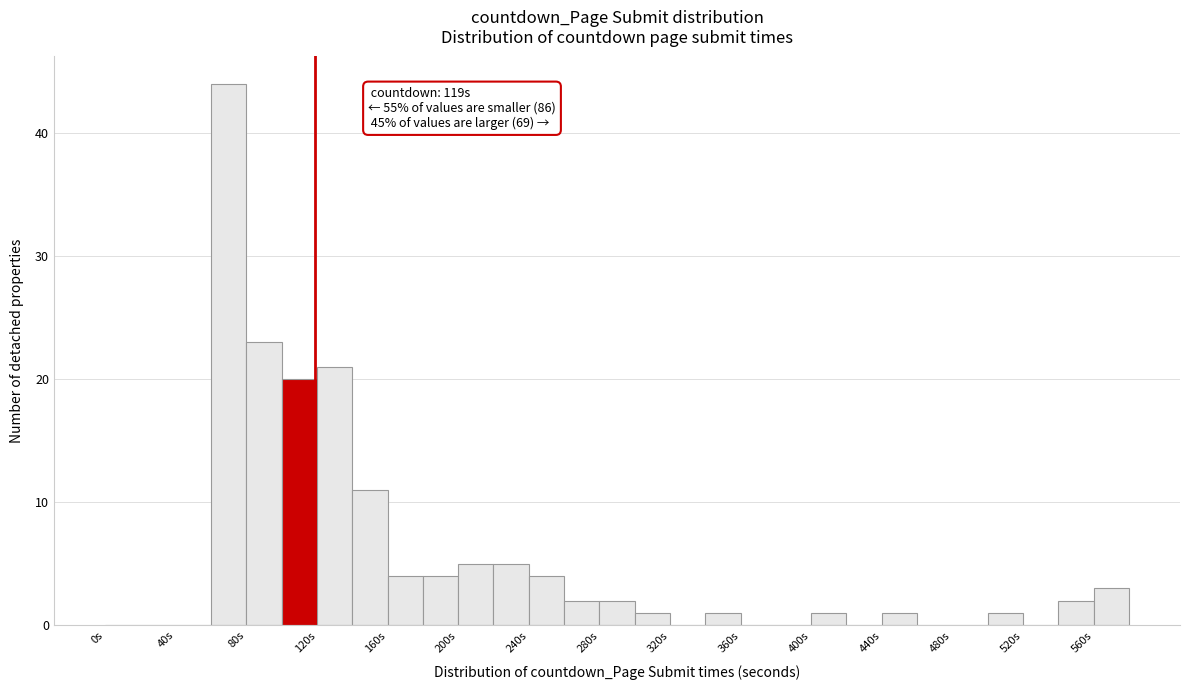

Which range on the x-axis has the tallest bar?

60 to 80